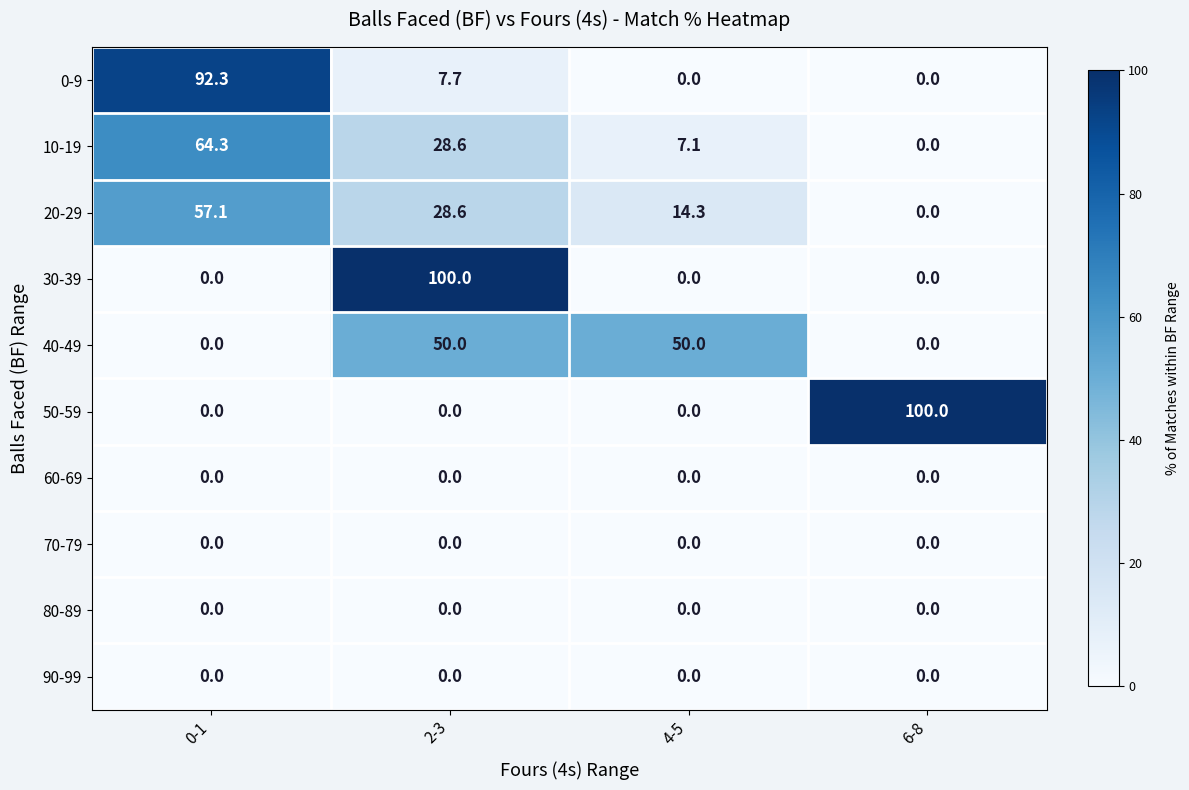

At how many categories does at least one series exceed 96?

2